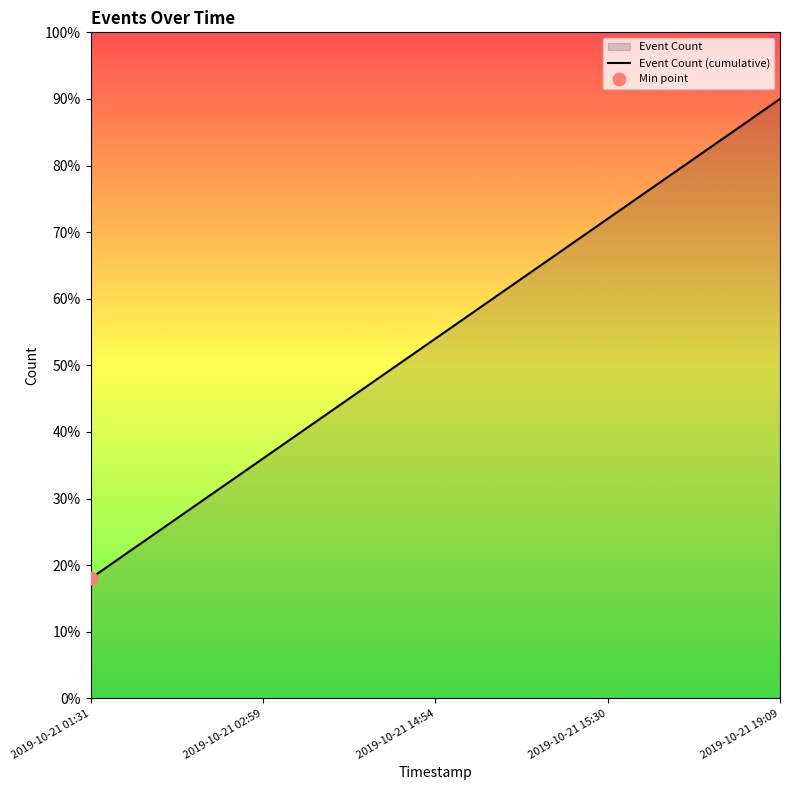

Which has a higher value, 2019-10-21 02:59 or 2019-10-21 19:09?

2019-10-21 19:09